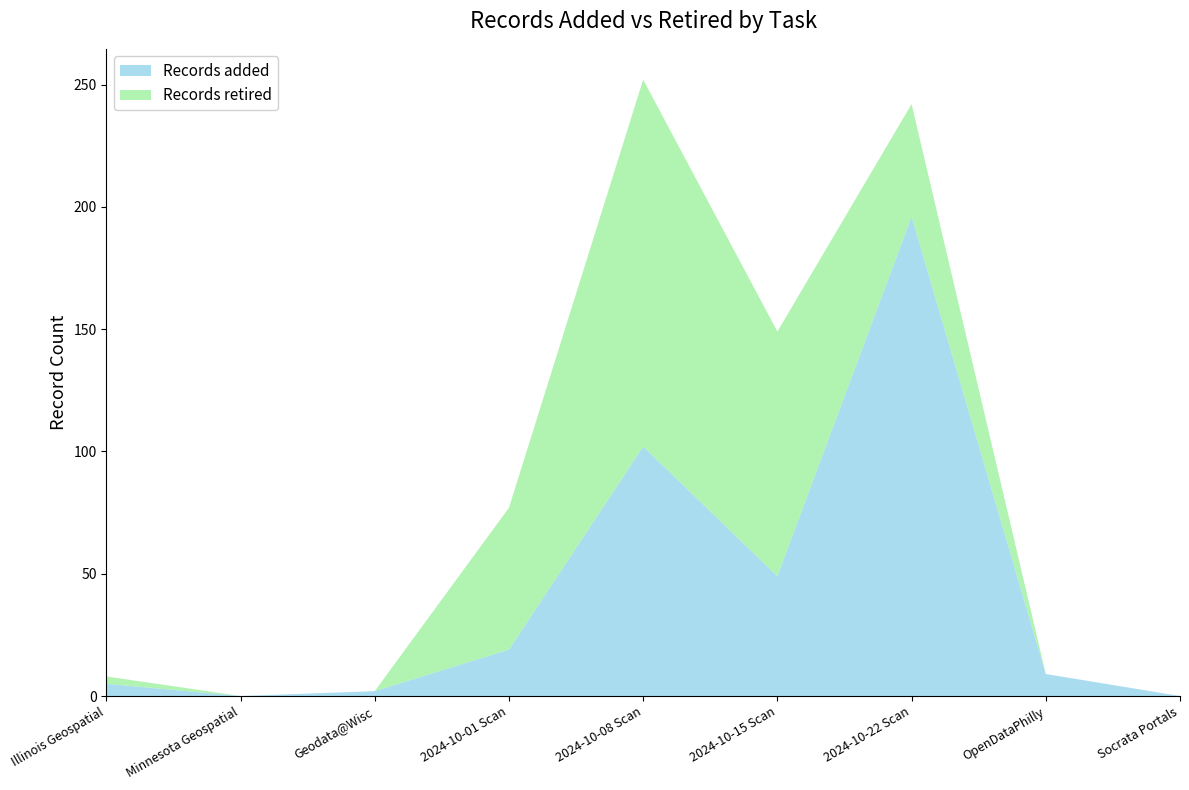

Reading left to right, what are all the values shown in this chart?

Records added: Illinois Geospatial=5	Minnesota Geospatial=0	Geodata@Wisc=2	2024-10-01 Scan=19	2024-10-08 Scan=102	2024-10-15 Scan=49	2024-10-22 Scan=196	OpenDataPhilly=9	Socrata Portals=0
Records retired: Illinois Geospatial=3	Minnesota Geospatial=0	Geodata@Wisc=0	2024-10-01 Scan=58	2024-10-08 Scan=150	2024-10-15 Scan=100	2024-10-22 Scan=46	OpenDataPhilly=0	Socrata Portals=0